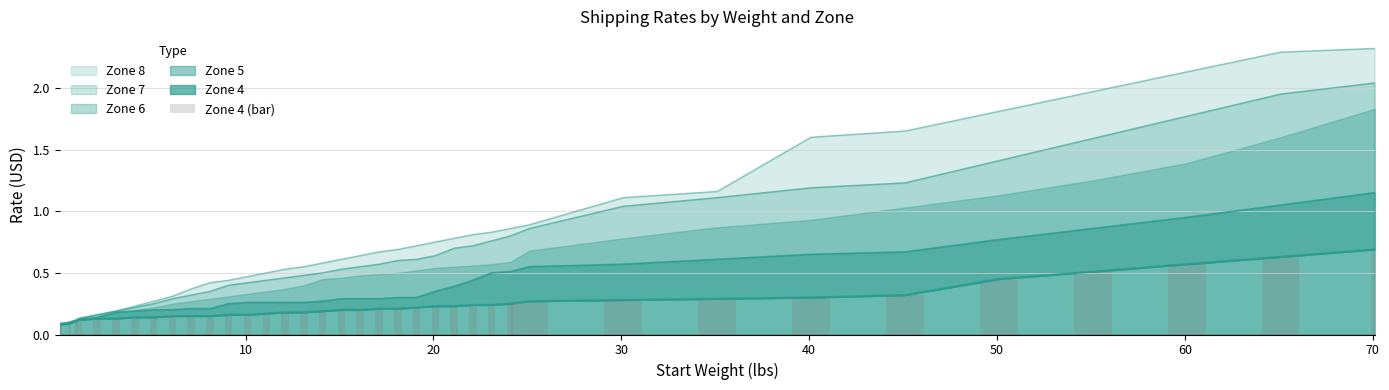

The value at 40 is 0.1. True or false?

False